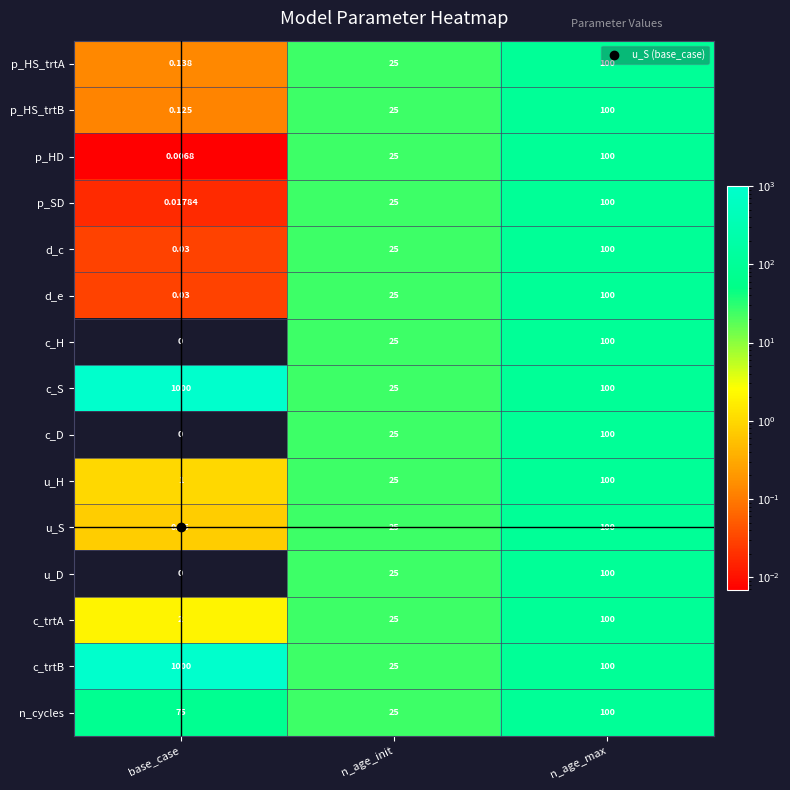

At which category is the sum across all series the highest?

base_case